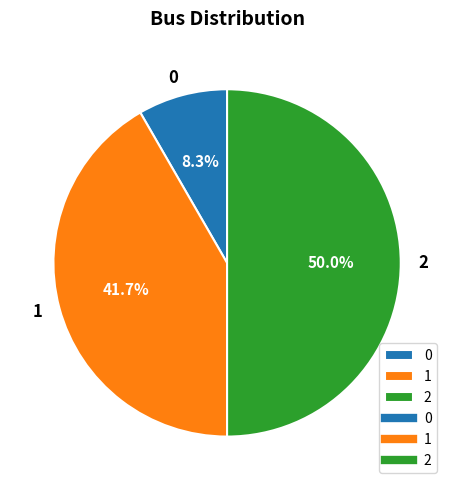

Does 1 represent more than half of the total?

No